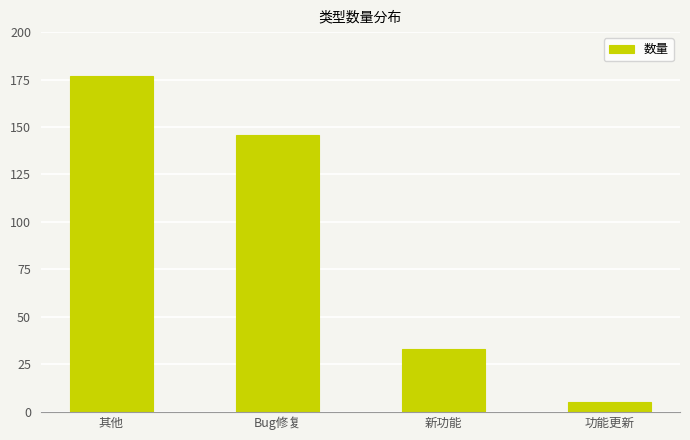

The value at 新功能 is 52. True or false?

False